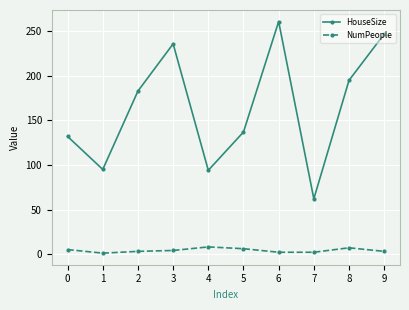

What is the difference between the highest and lowest values at 6?

259